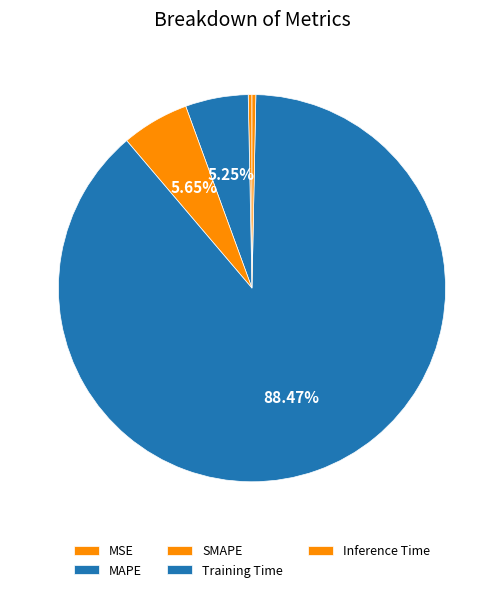

What is the smallest slice in the pie chart?

MSE